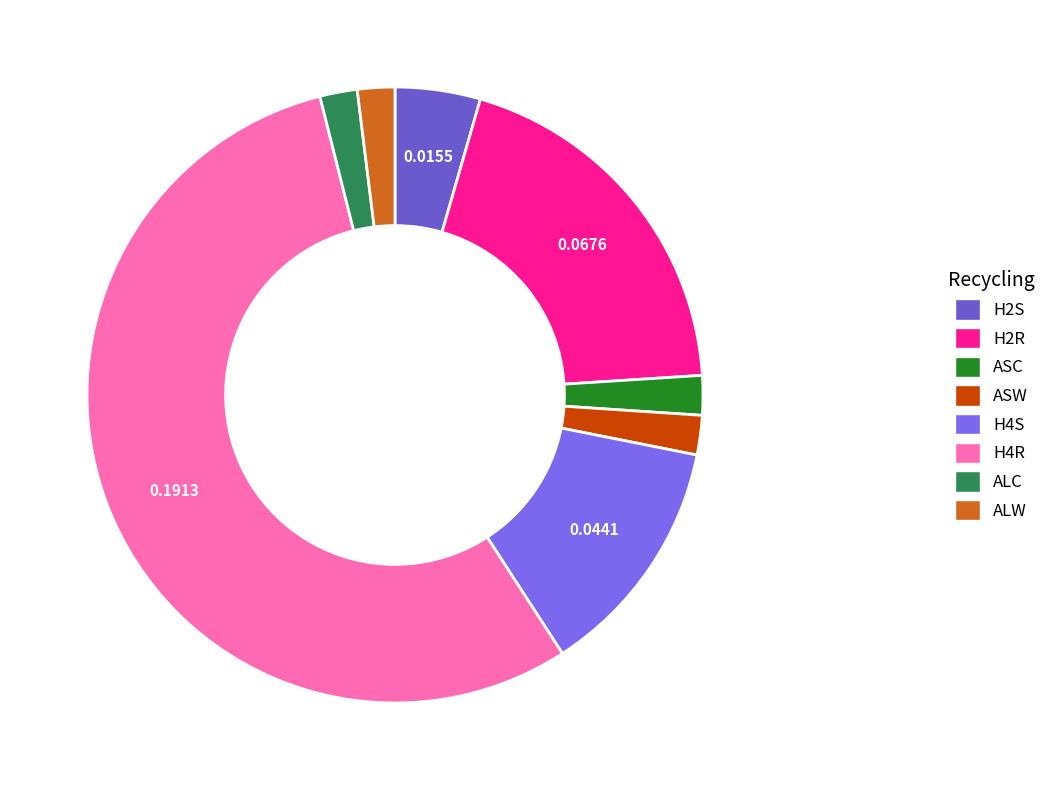

What portion of the pie excludes H2R?

80.5%